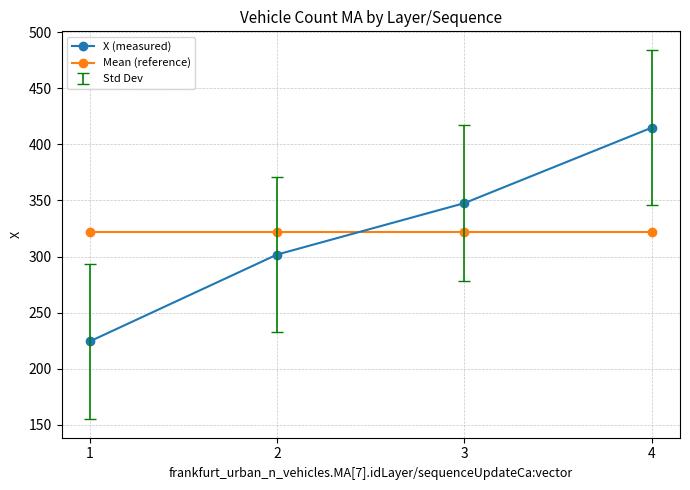

What is the difference between the maximum and second lowest values in the X (measured) series?

113.1